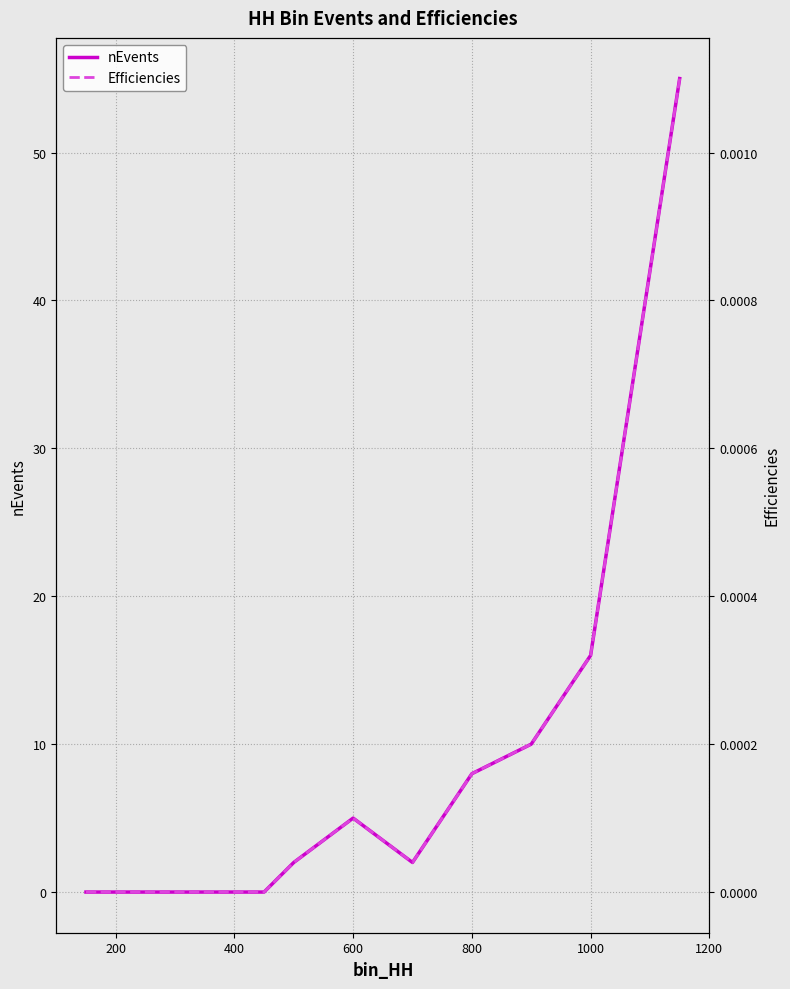

Where is nEvents nearest to the value 27?

1000